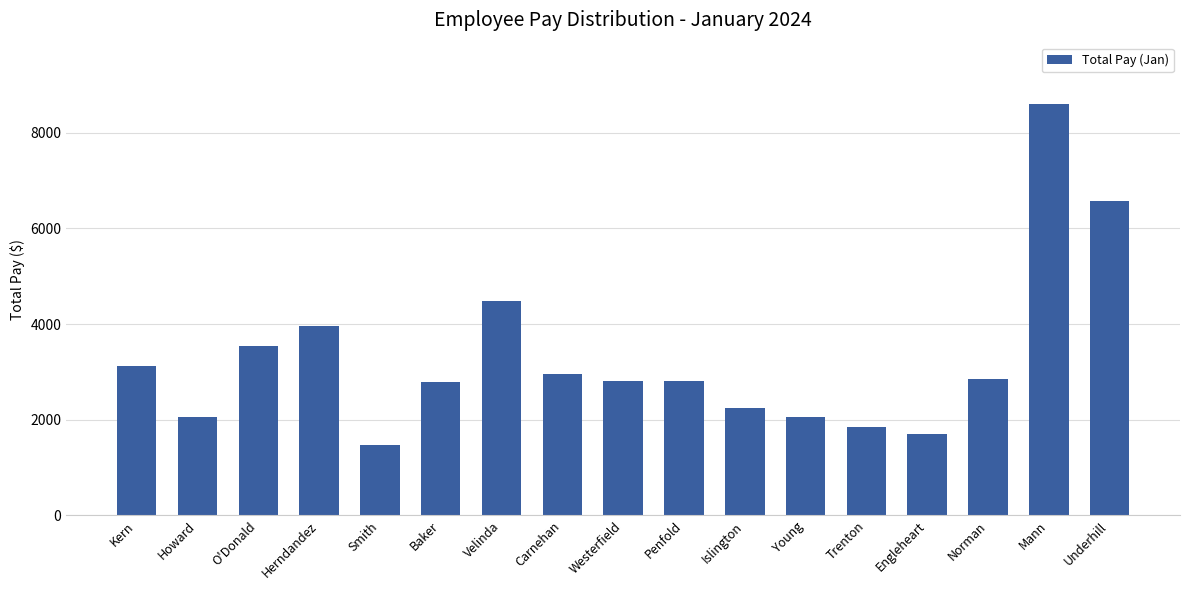

What is the difference between the second highest and second lowest values?

4856.7